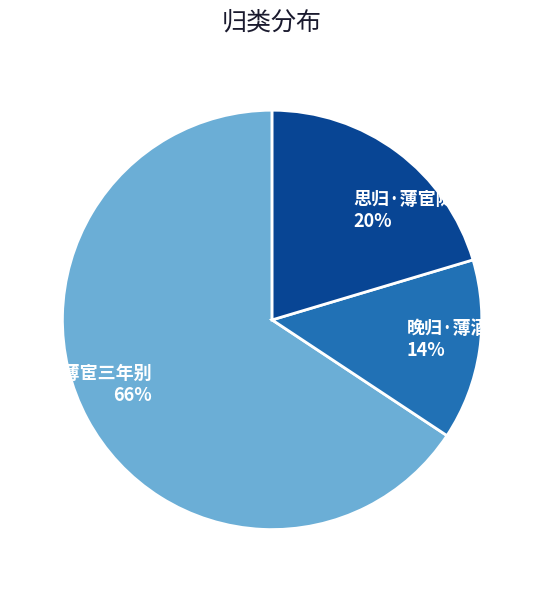

Combined, do 晚归·薄酒不自酌 and 思归·薄宦随漂梗 account for over 50%?

No